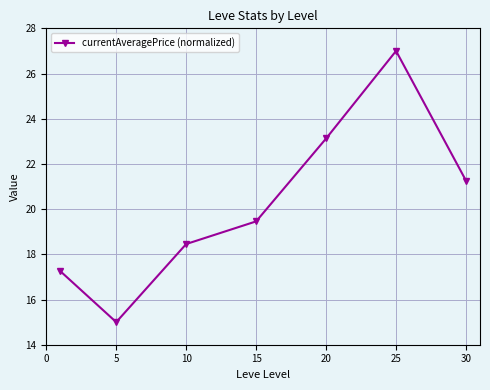

What is the smallest value displayed?

15.0